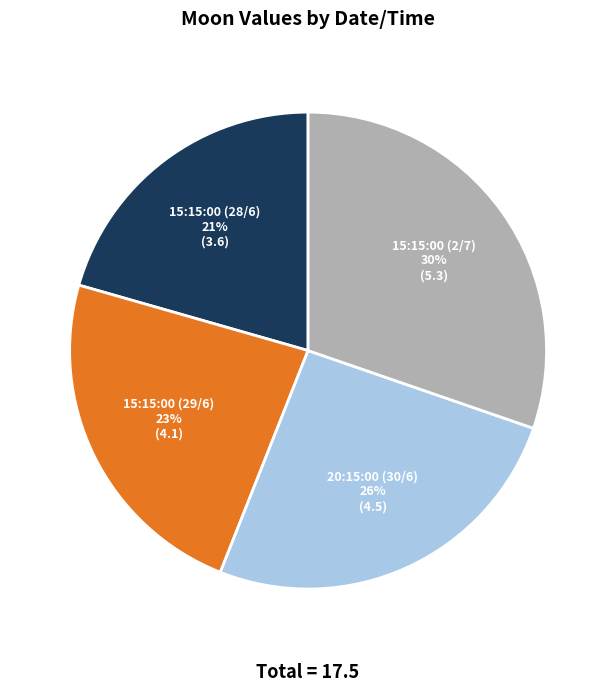

How many slices are in this pie chart?

4